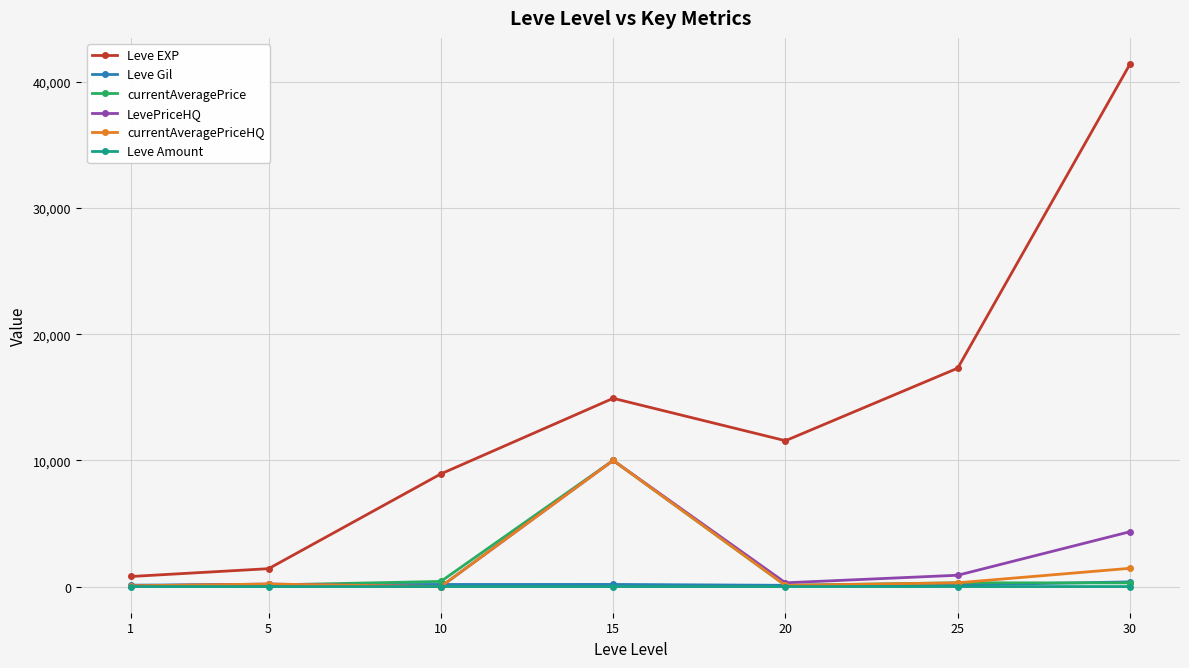

The currentAveragePriceHQ series shows 15928.4 at 15. True or false?

False